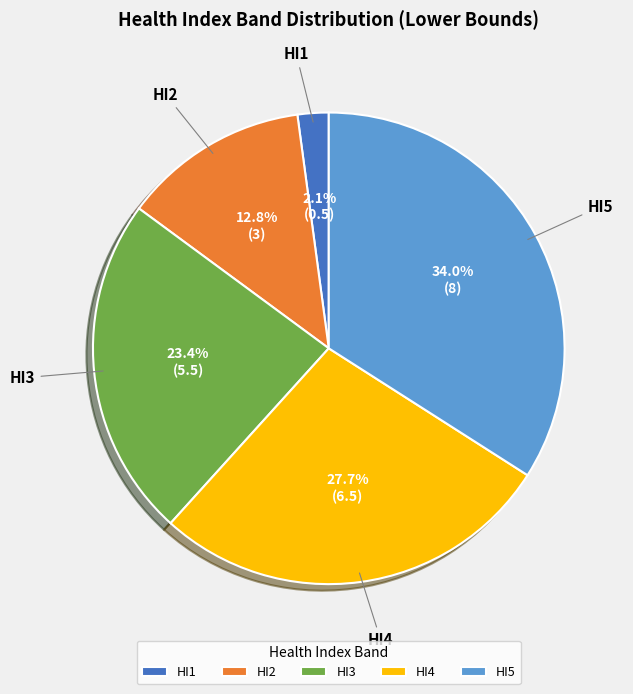

Count the number of slices in the pie.

5